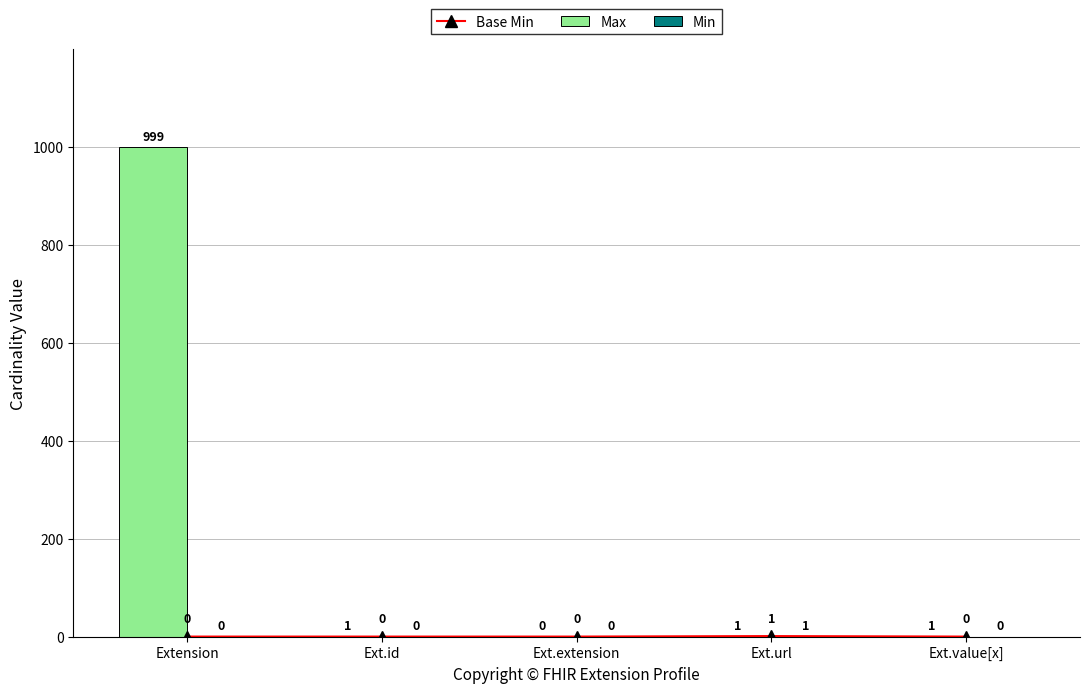

At which label is Min closest to 0?

Extension